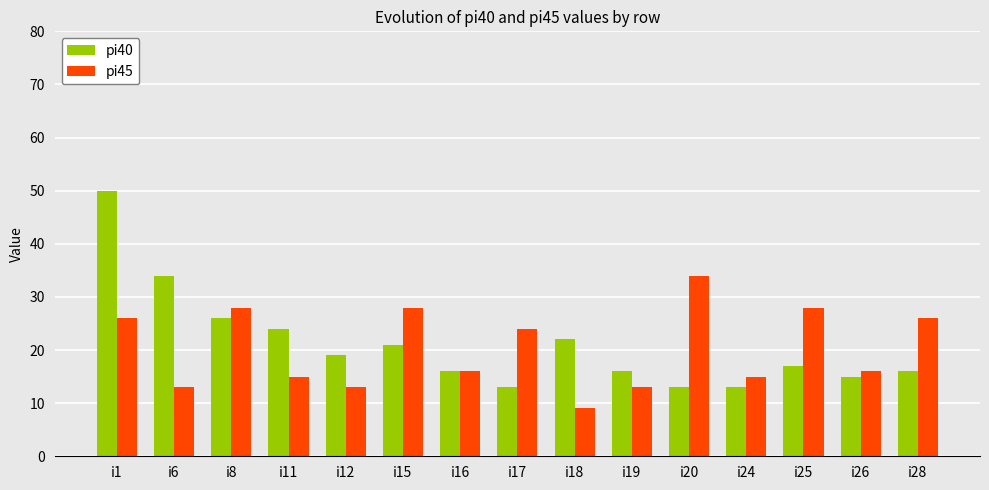

Which series has the widest spread of values?

pi40